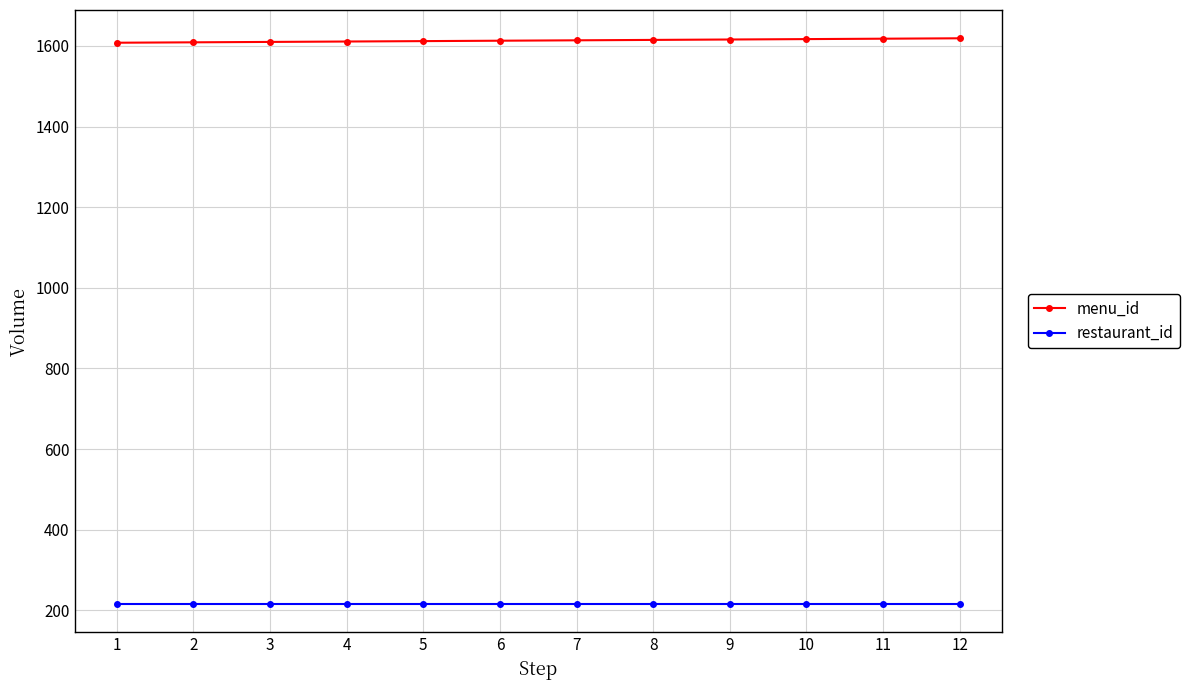

Is it true that restaurant_id equals 215 at 8?

True